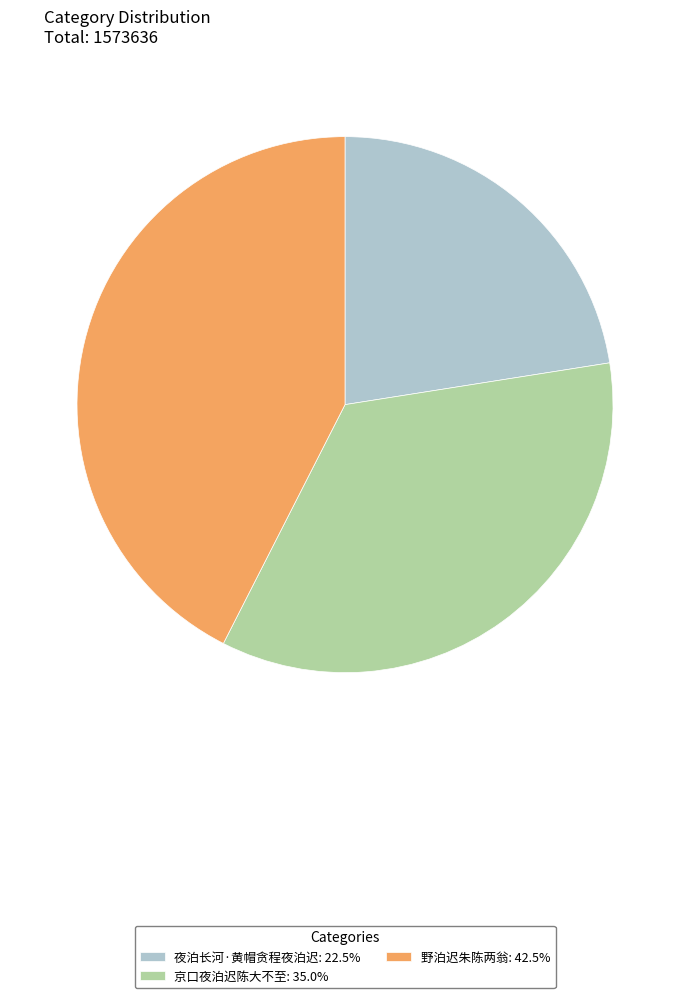

What is the ratio of the value at 野泊迟朱陈两翁 to the value at 京口夜泊迟陈大不至?

1.2